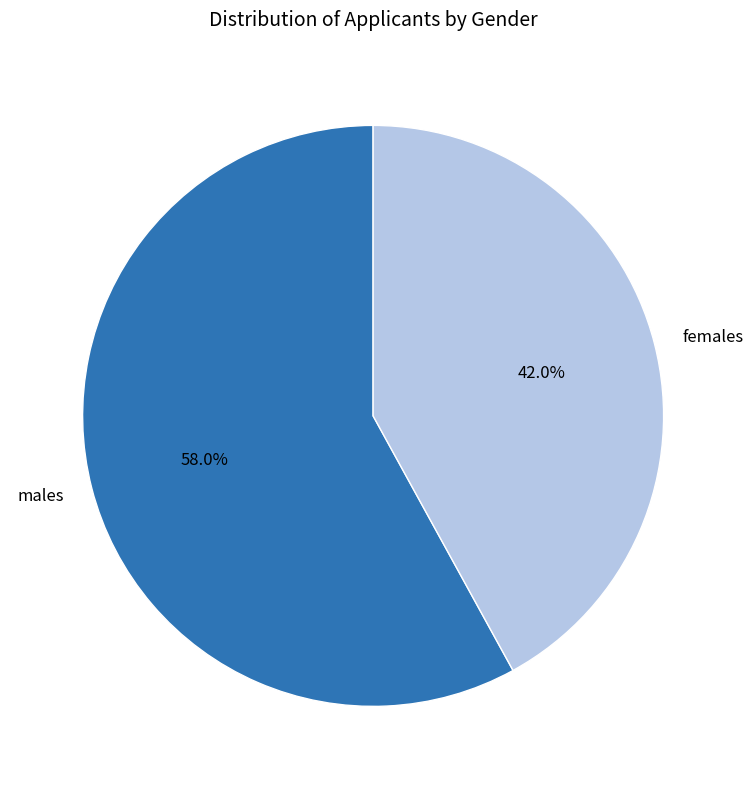

What is the largest slice in the pie chart?

males